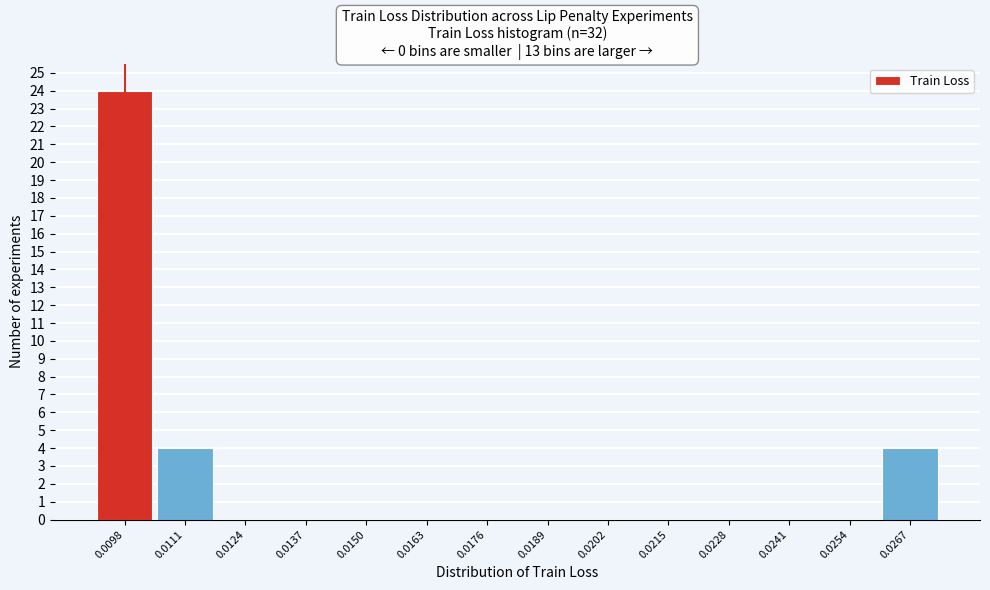

Reading left to right, extract all data points from this chart.

0.0098=24	0.0111=4	0.0124=0	0.0137=0	0.0150=0	0.0163=0	0.0176=0	0.0189=0	0.0202=0	0.0215=0	0.0228=0	0.0241=0	0.0254=0	0.0267=4